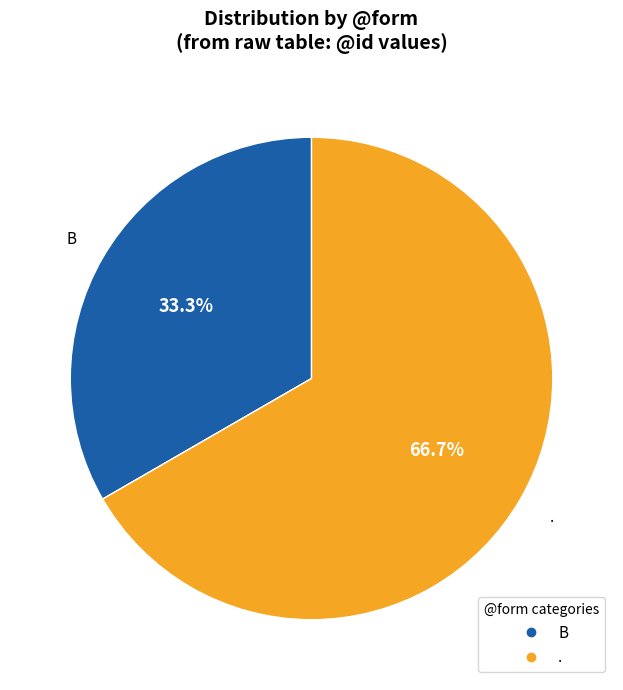

Is the sum of Β and . greater than half?

Yes